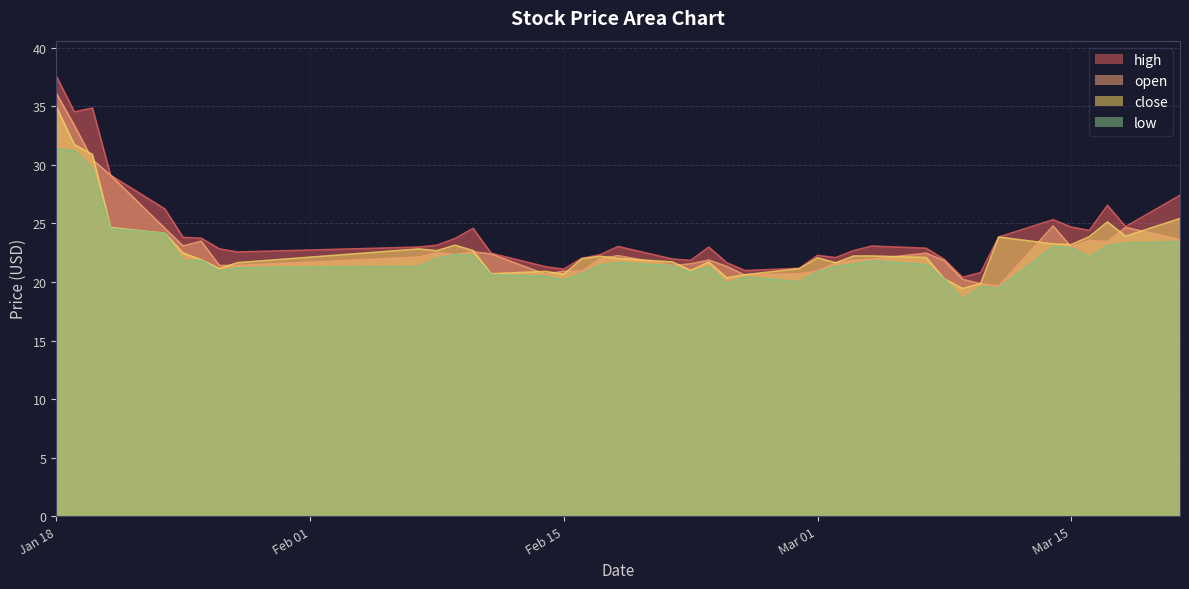

The close series shows 20.4 at 2022-02-24. True or false?

True